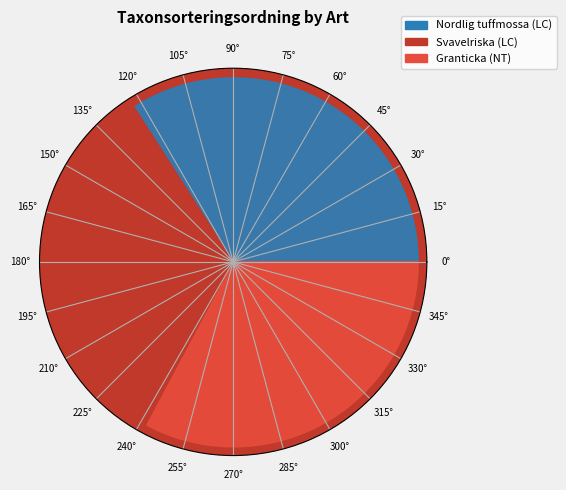

Combined, do Granticka (NT) and Svavelriska (LC) account for over 50%?

Yes